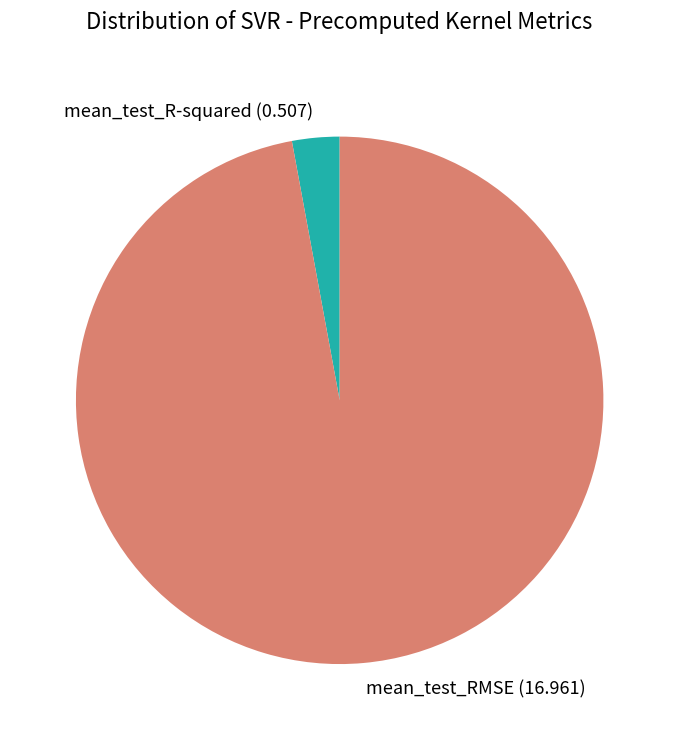

Do mean_test_RMSE and mean_test_R-squared together represent more than half of the pie?

Yes